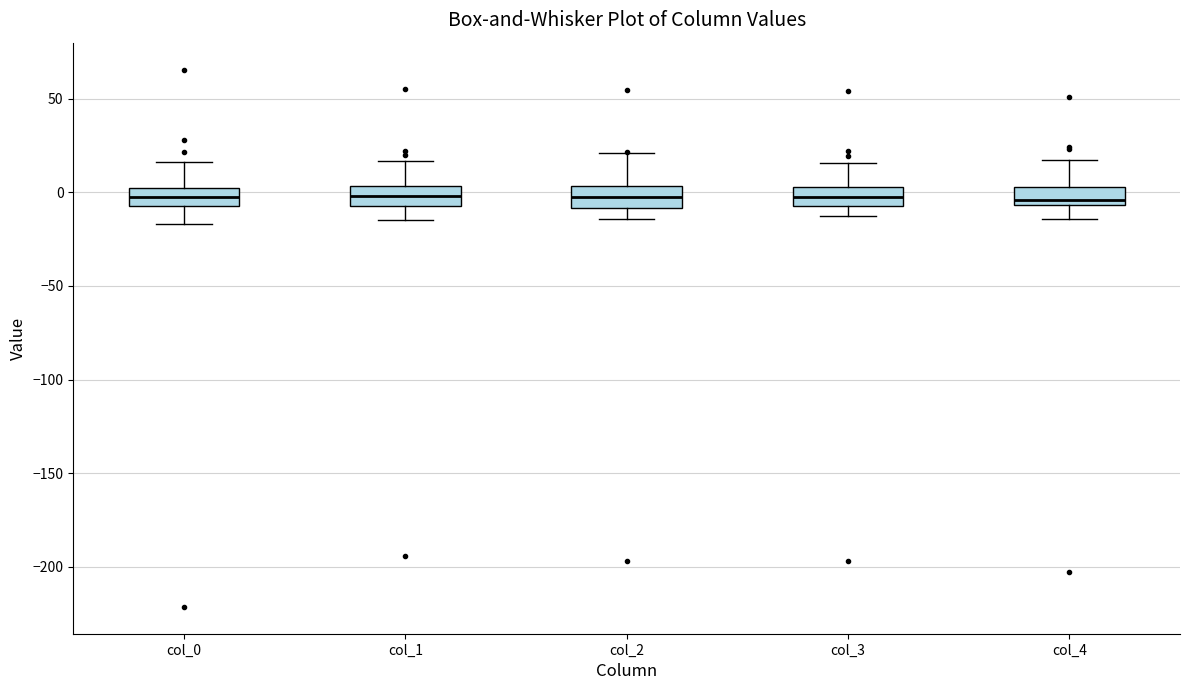

Reading left to right, transcribe this box plot: for each box, give where its median line is, the range the box spans, and where its two whiskers end, as read against the y-axis. The values are not printed on the chart, so give them approximately, as read against the axis.

col_0: median 0 (inside the box), box -5 to 0, whiskers -15 to 15
col_1: median 0, box -5 to 5, whiskers -15 to 15
col_2: median 0, box -10 to 5, whiskers -15 to 20
col_3: median -5 (inside the box), box -5 to 5, whiskers -10 to 15
col_4: median -5 (just above the box's lower edge), box -5 to 5, whiskers -15 to 15